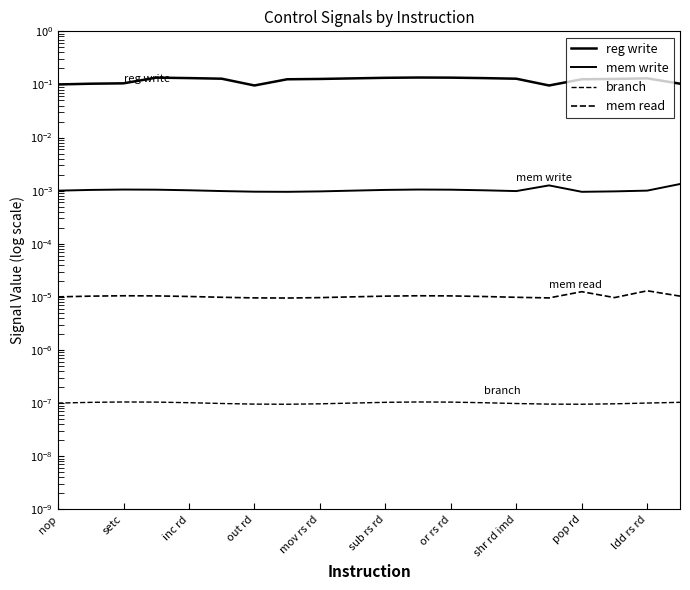

How many lines are shown in the chart?

4